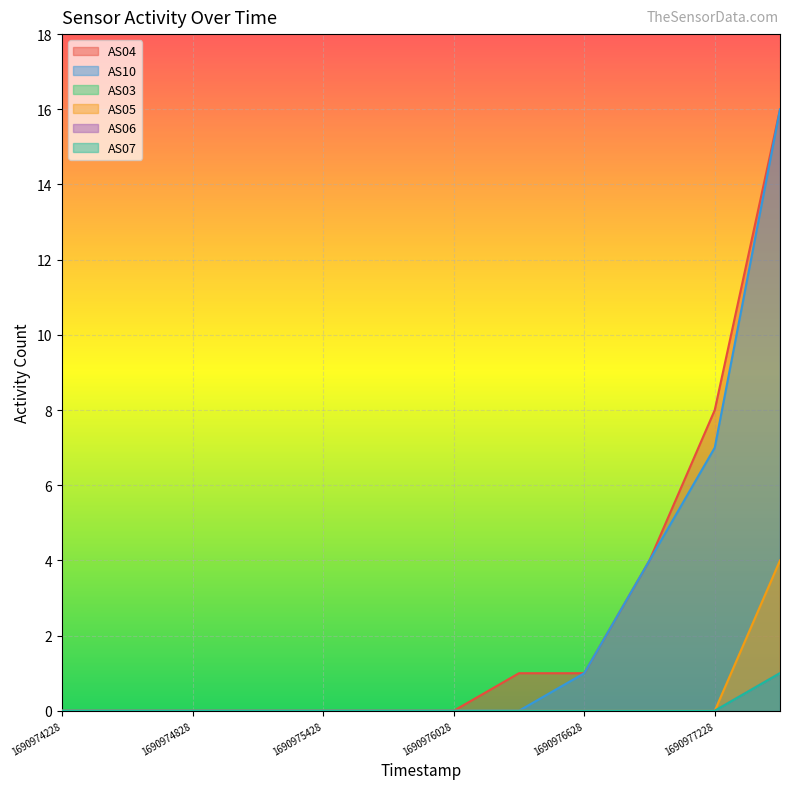

Reading left to right, extract all data points from this chart.

AS04: 1690974228=0	1690974528=0	1690974828=0	1690975128=0	1690975428=0	1690975728=0	1690976028=0	1690976328=1	1690976628=1	1690976928=4	1690977228=8	1690977528=16
AS10: 1690974228=0	1690974528=0	1690974828=0	1690975128=0	1690975428=0	1690975728=0	1690976028=0	1690976328=0	1690976628=1	1690976928=4	1690977228=7	1690977528=16
AS03: 1690974228=0	1690974528=0	1690974828=0	1690975128=0	1690975428=0	1690975728=0	1690976028=0	1690976328=0	1690976628=0	1690976928=0	1690977228=0	1690977528=1
AS05: 1690974228=0	1690974528=0	1690974828=0	1690975128=0	1690975428=0	1690975728=0	1690976028=0	1690976328=0	1690976628=0	1690976928=0	1690977228=0	1690977528=4
AS06: 1690974228=0	1690974528=0	1690974828=0	1690975128=0	1690975428=0	1690975728=0	1690976028=0	1690976328=0	1690976628=0	1690976928=0	1690977228=0	1690977528=1
AS07: 1690974228=0	1690974528=0	1690974828=0	1690975128=0	1690975428=0	1690975728=0	1690976028=0	1690976328=0	1690976628=0	1690976928=0	1690977228=0	1690977528=1